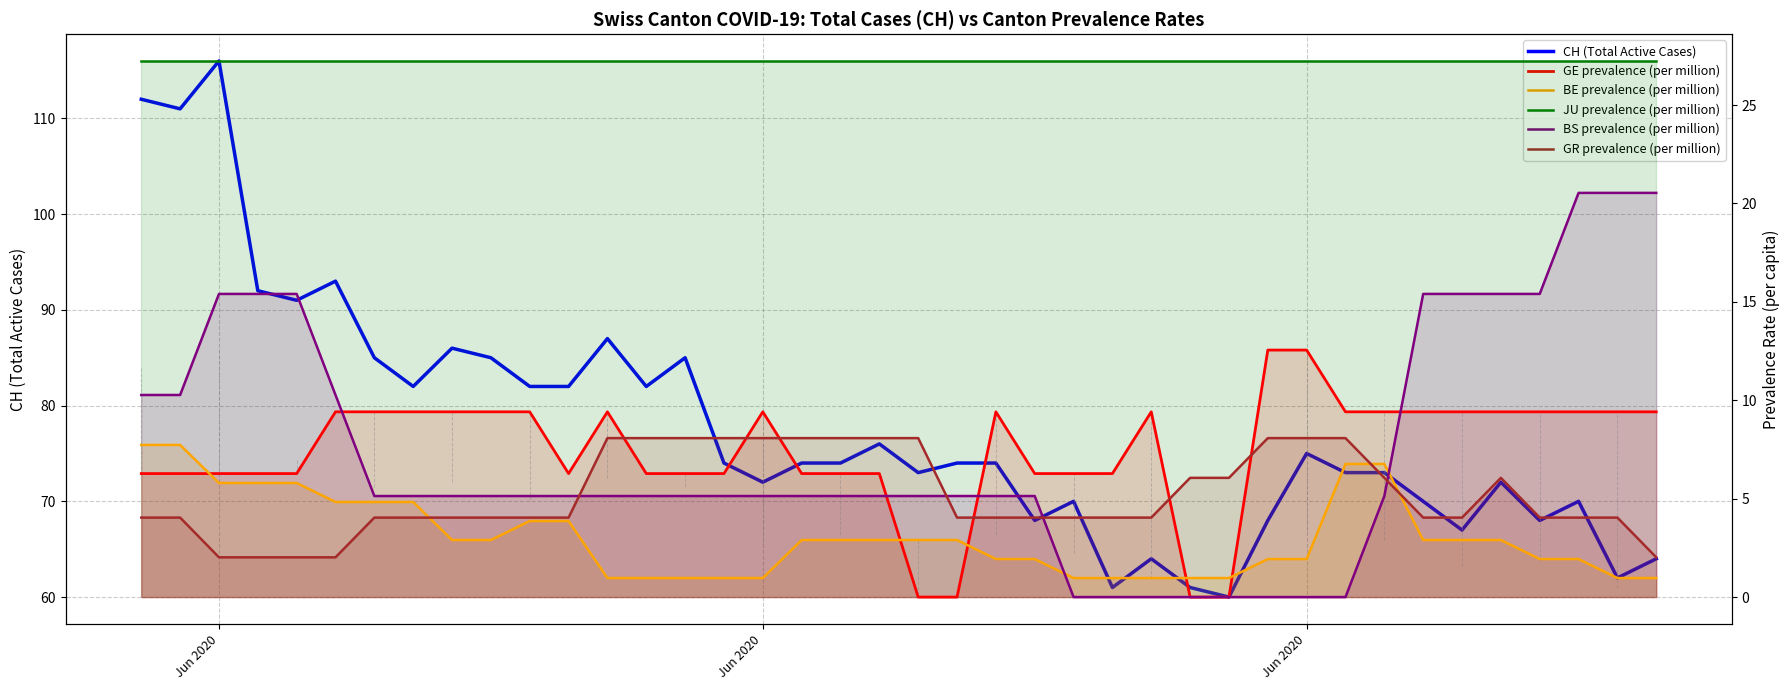

Is the value of CH (Total Active Cases) at 9 greater than the value of JU prevalence (per million) at 22?

Yes